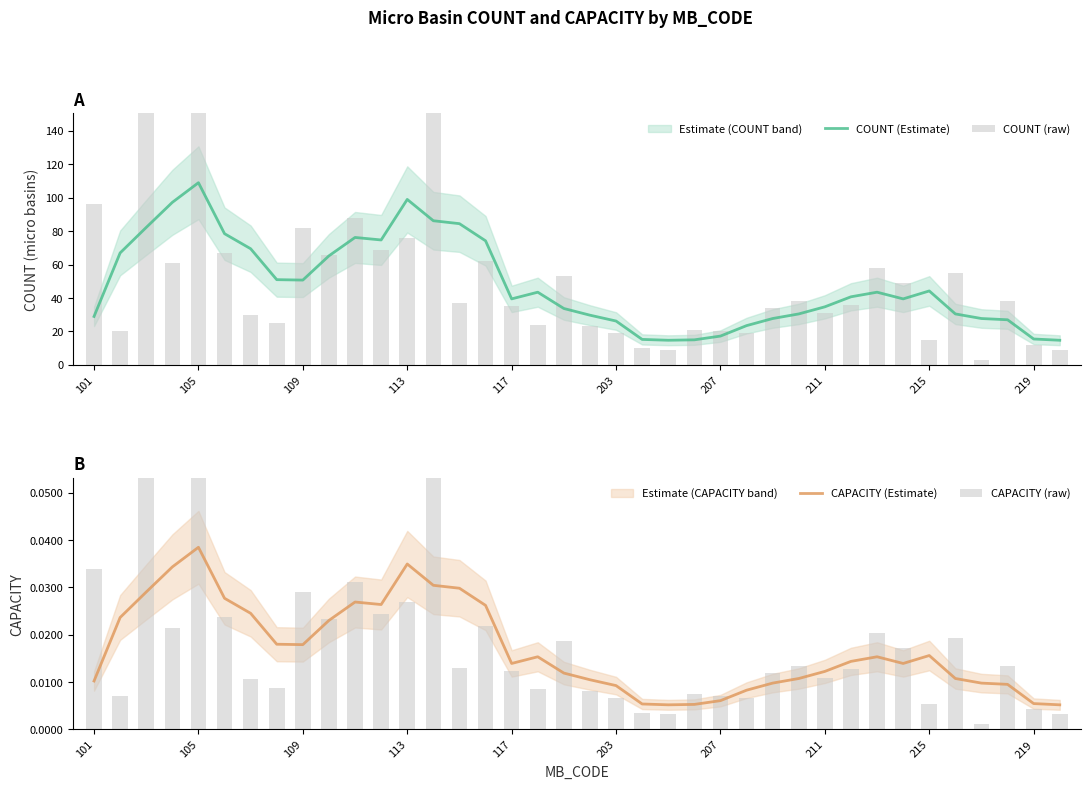

The value of COUNT (Estimate) at 109 is 71.2. True or false?

False